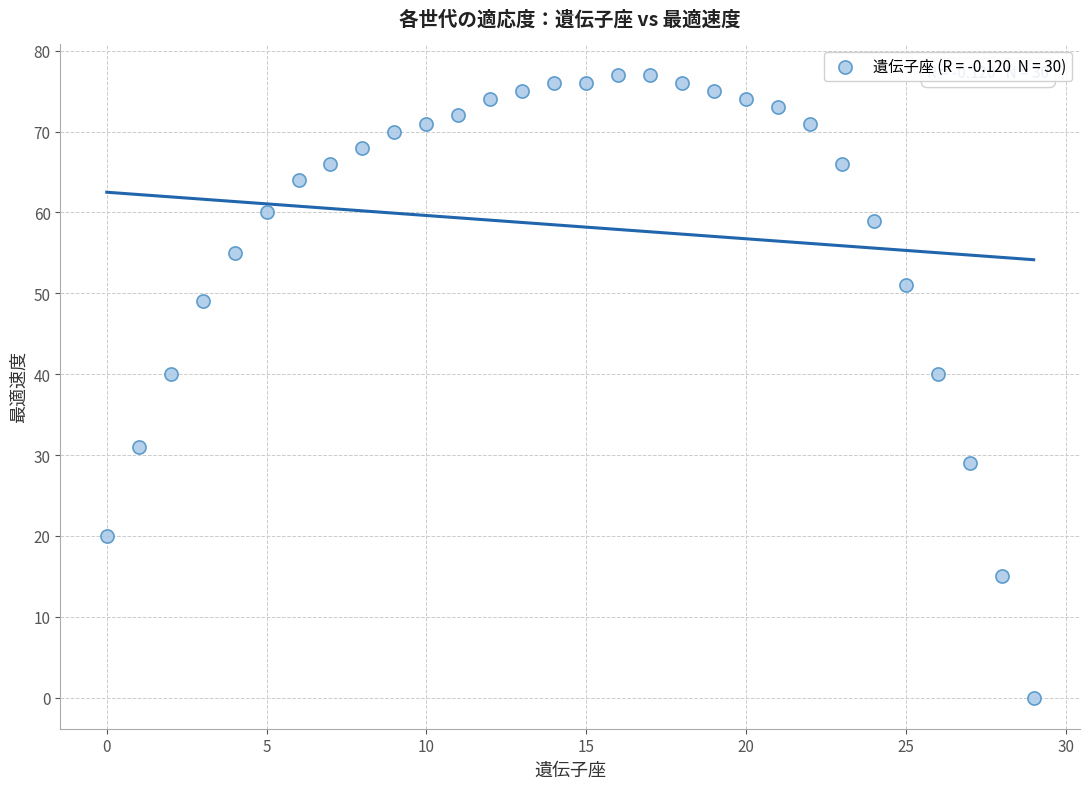

What is the range of Y values (max minus min)?

77